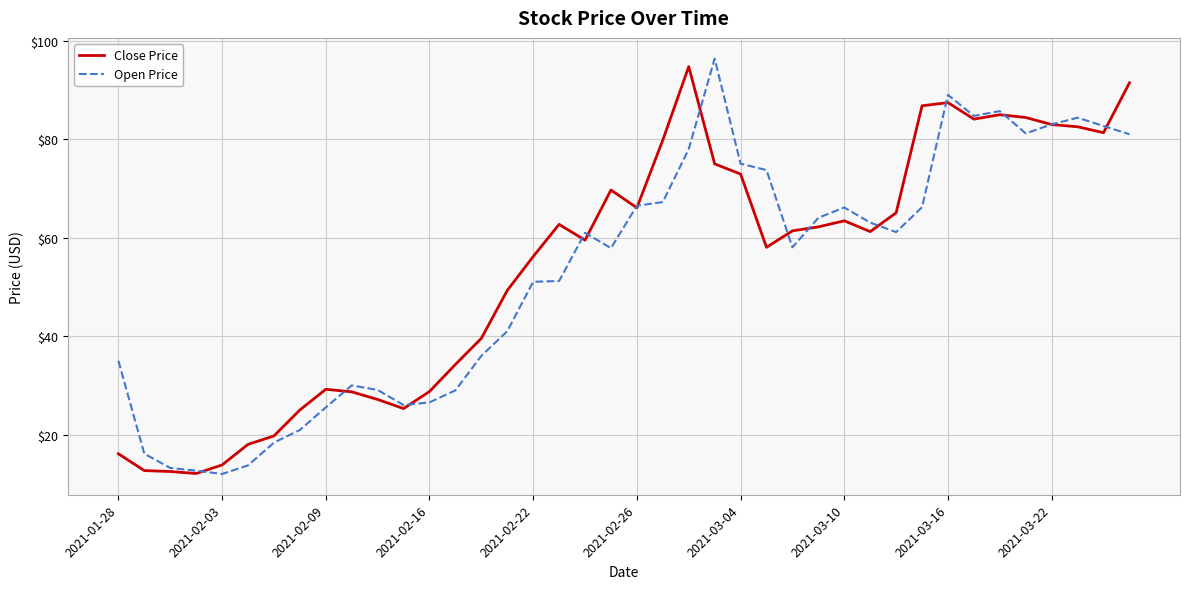

What is the lowest value of the Open Price series?

12.0